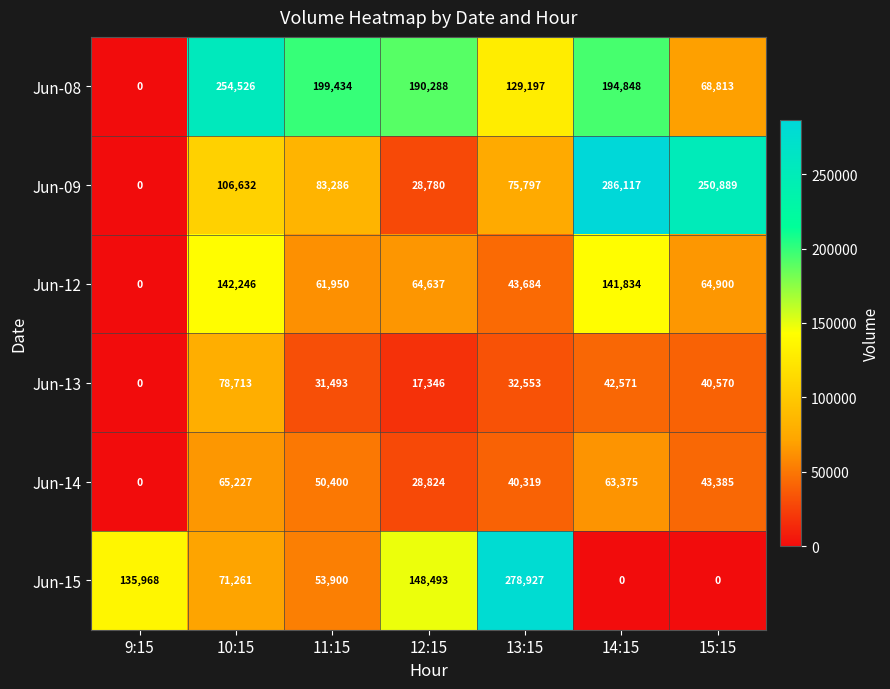

How many series are shown in this chart?

6